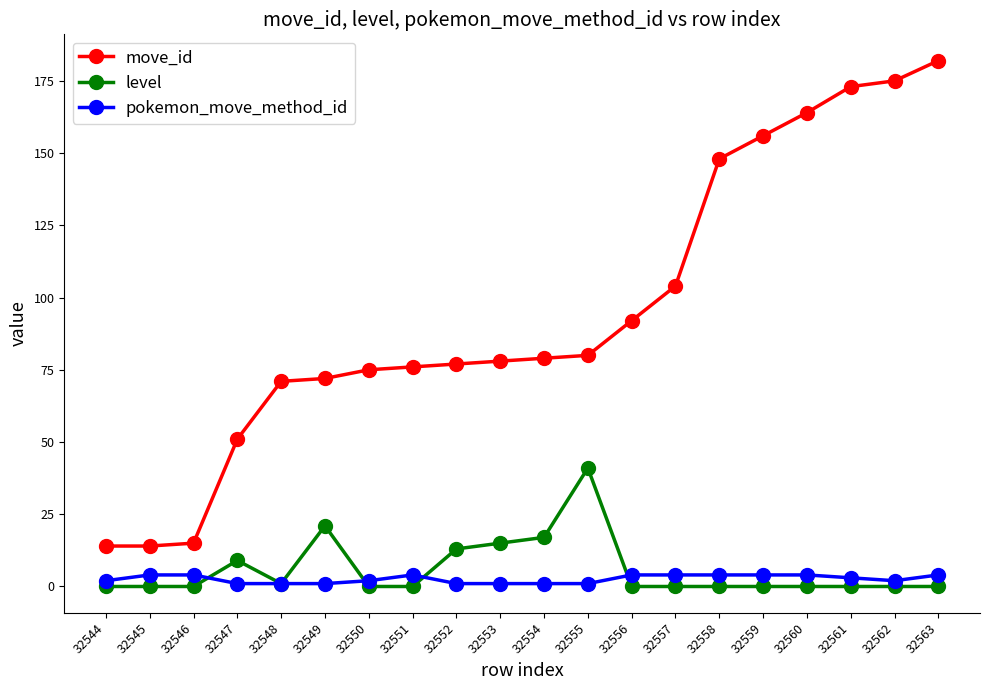

Does the chart display data point markers on the line(s)?

Yes